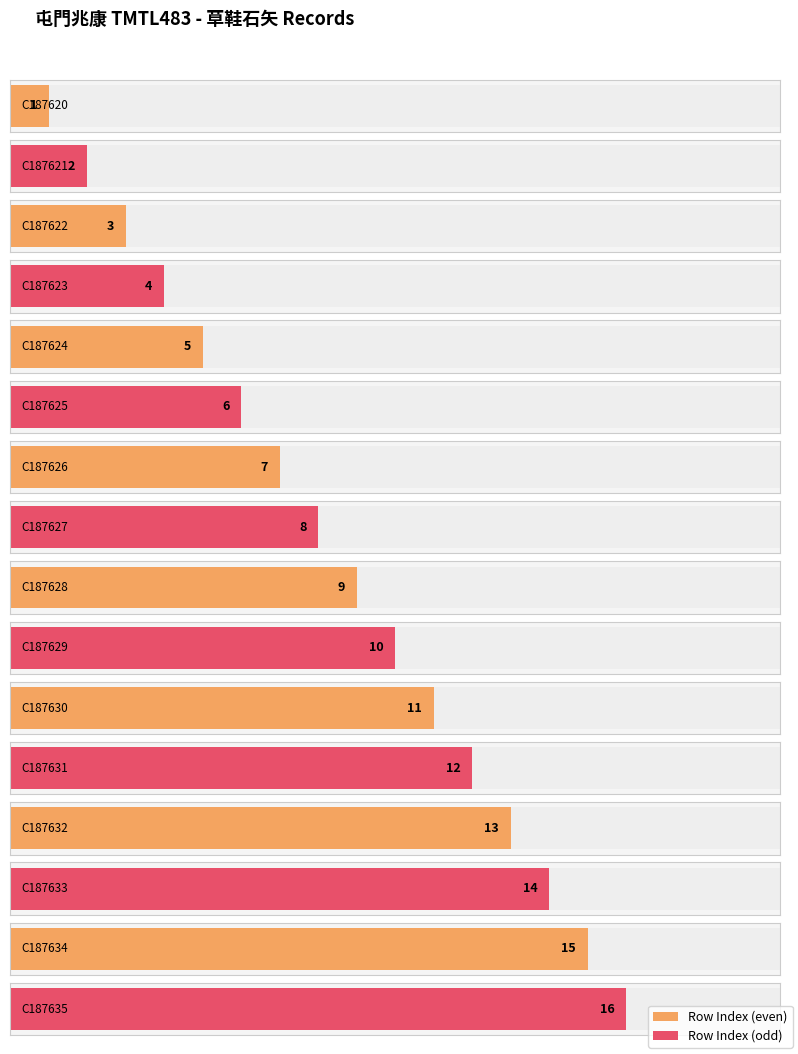

What is the difference between the maximum and minimum values?

15